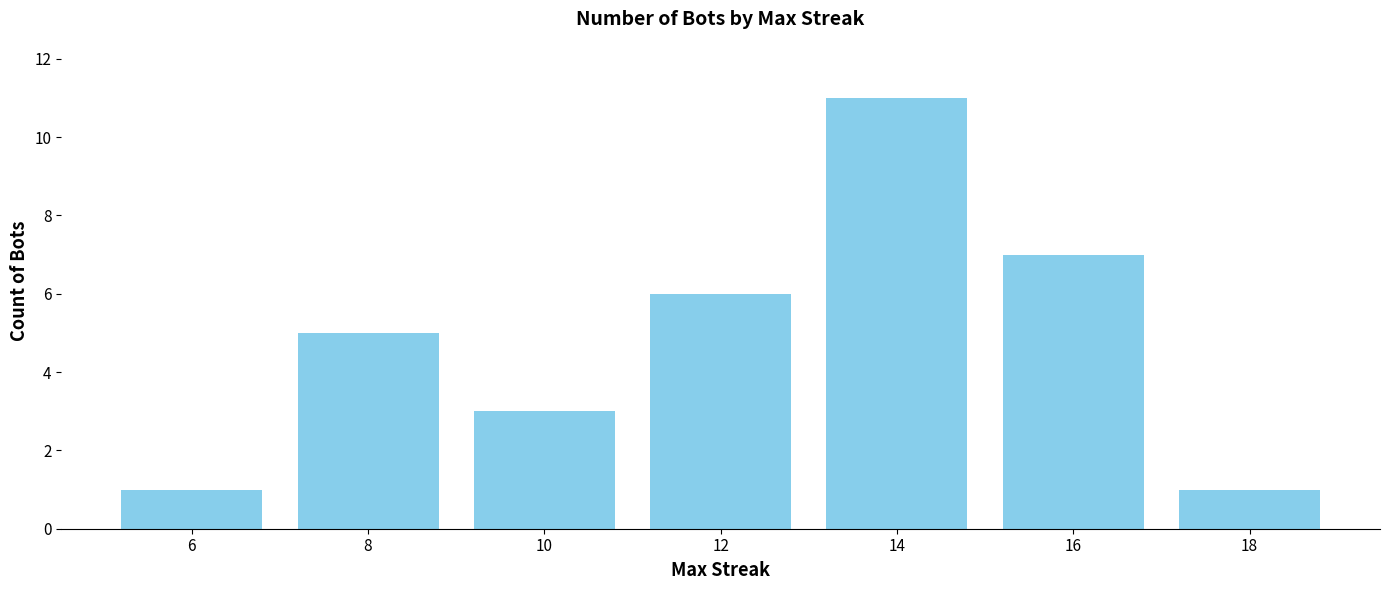

How many bars are there in total?

7